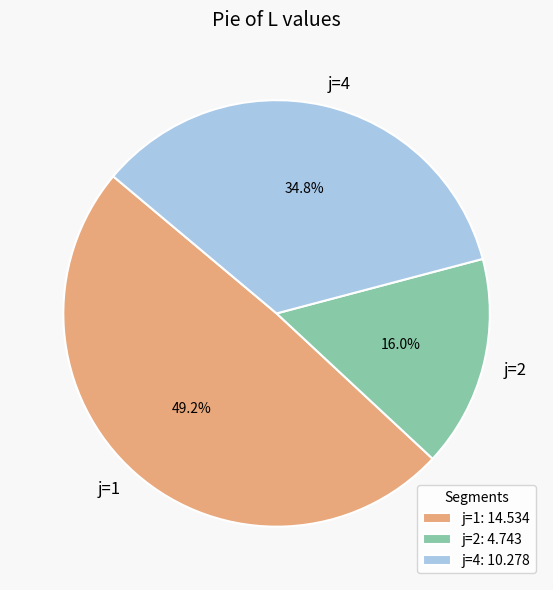

Combined, what portion of the pie is j=1 and j=2?

65.2%